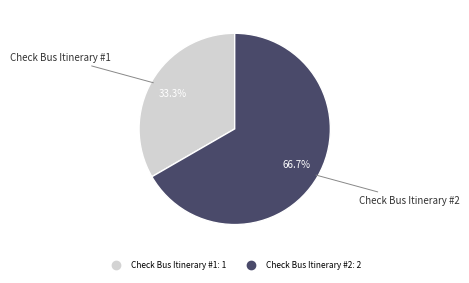

Count the number of slices in the pie.

2